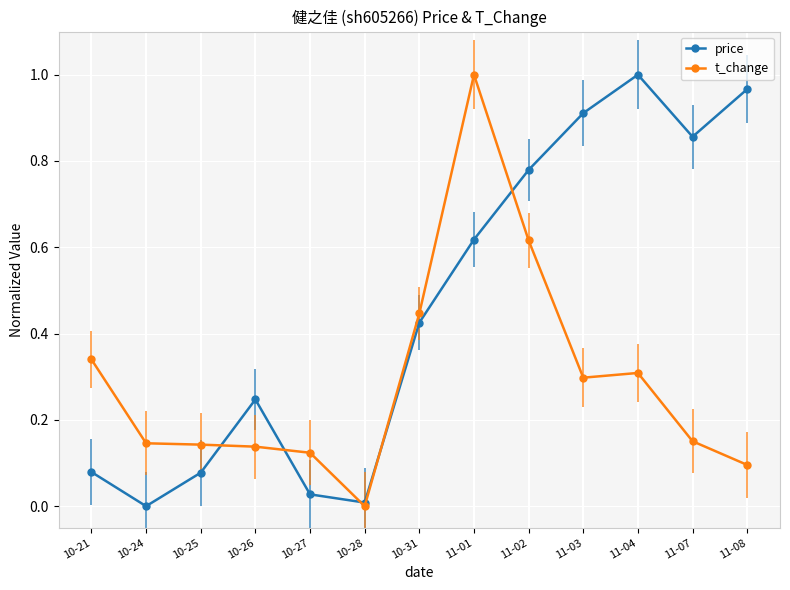

The value of price at 10-21 is 0.0. True or false?

False